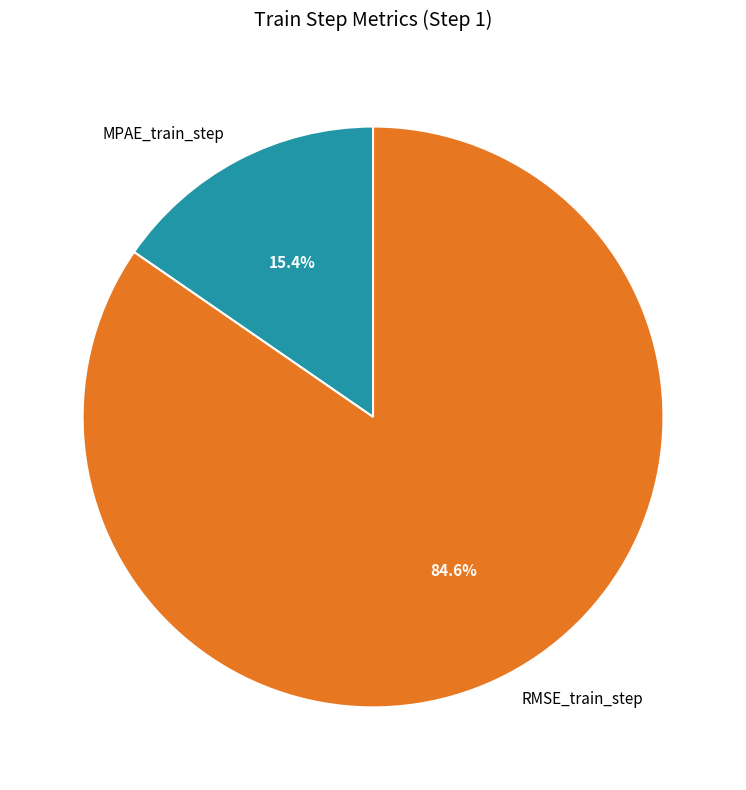

Rank the categories by value from highest to lowest.

RMSE_train_step, MPAE_train_step